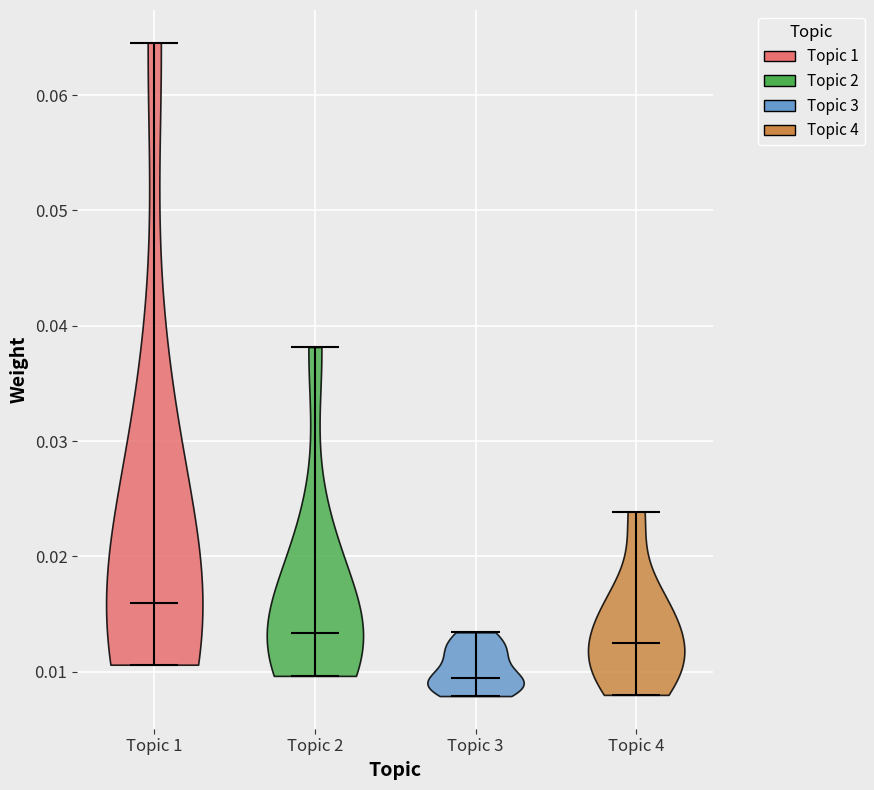

Which violin has the lowest median line?

Topic 3